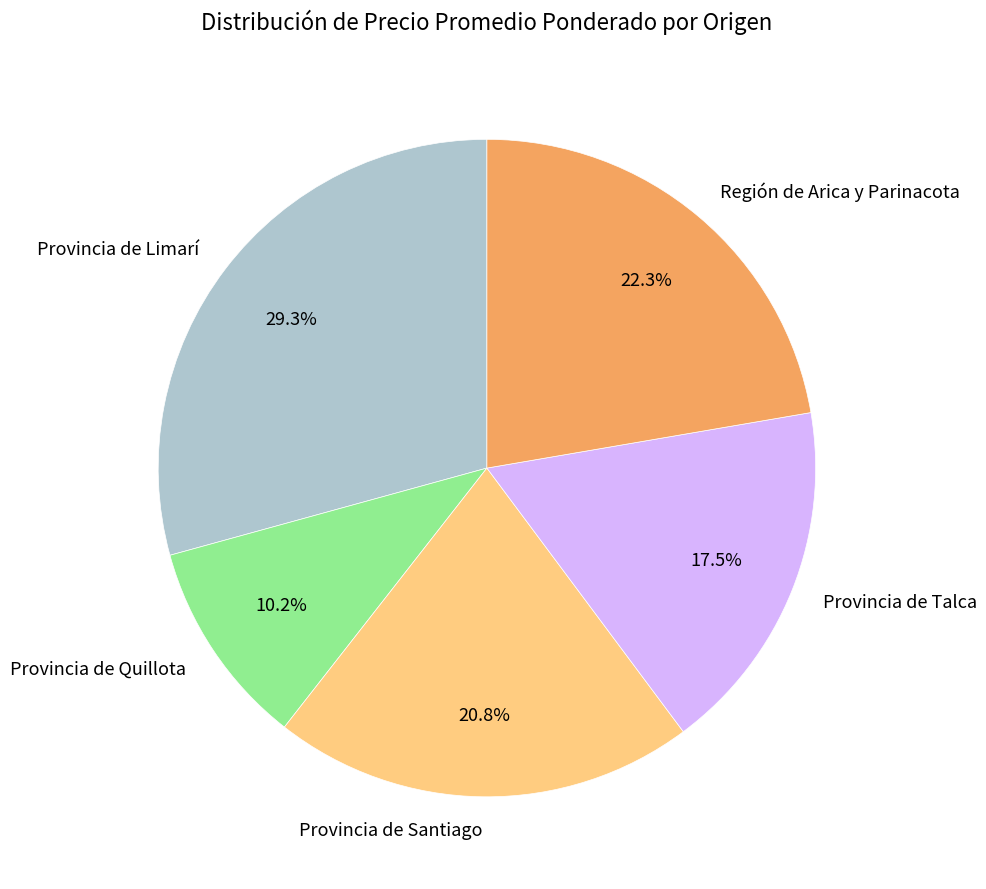

Is there a majority slice in this chart?

No